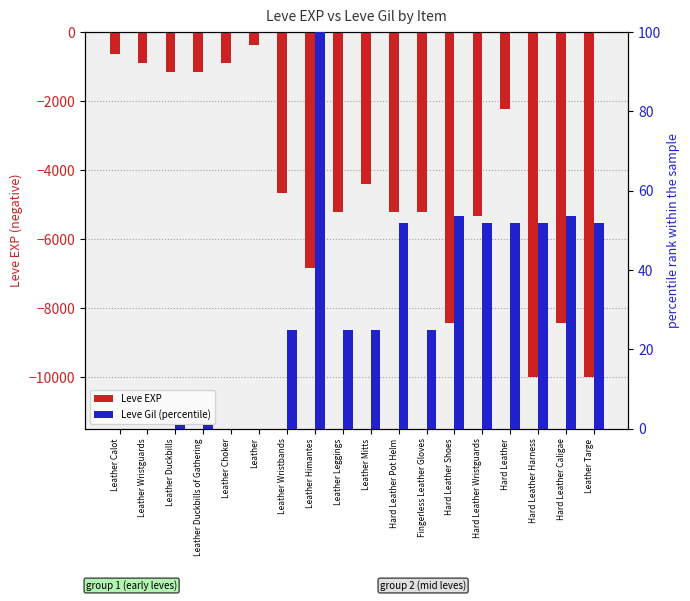

How many values in the Leve Gil (percentile) series exceed 25?

8